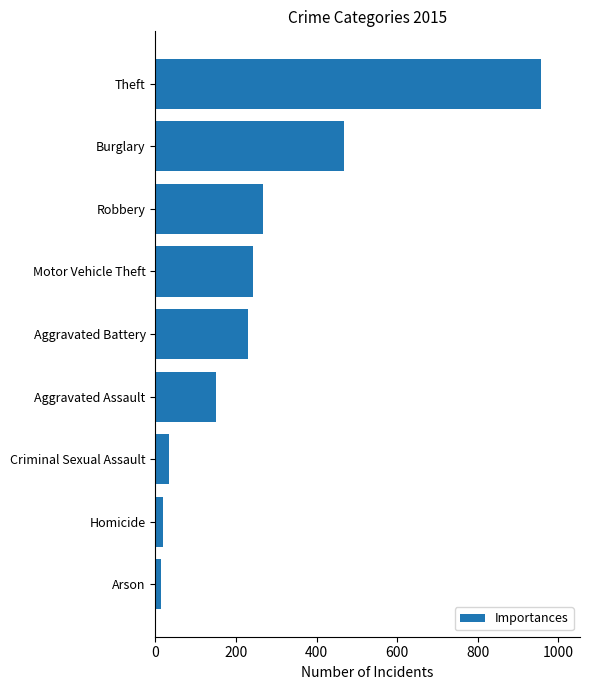

What is the sum of all values?

2383